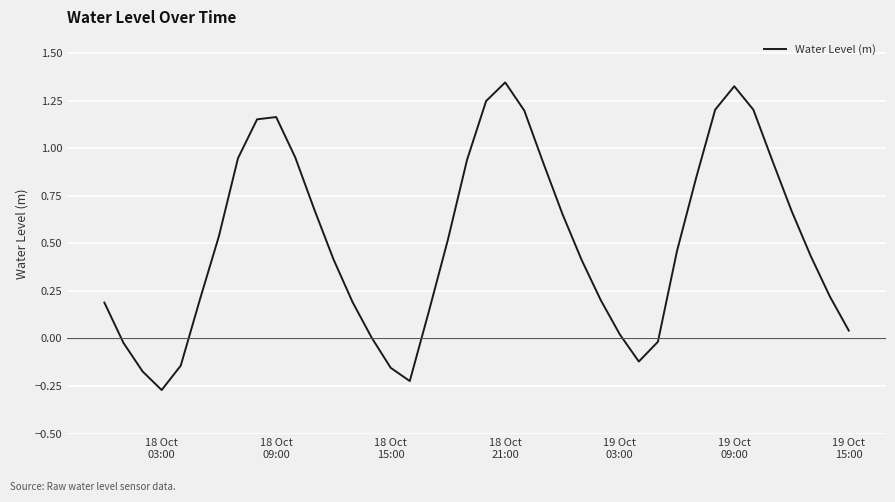

Does the chart display data point markers on the line(s)?

No